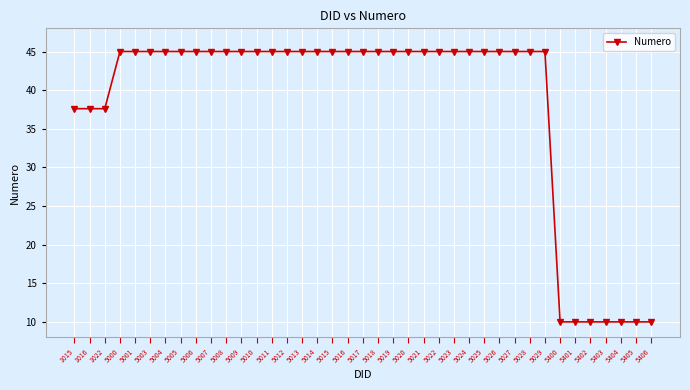

The value at 5401 is 4.8. True or false?

False